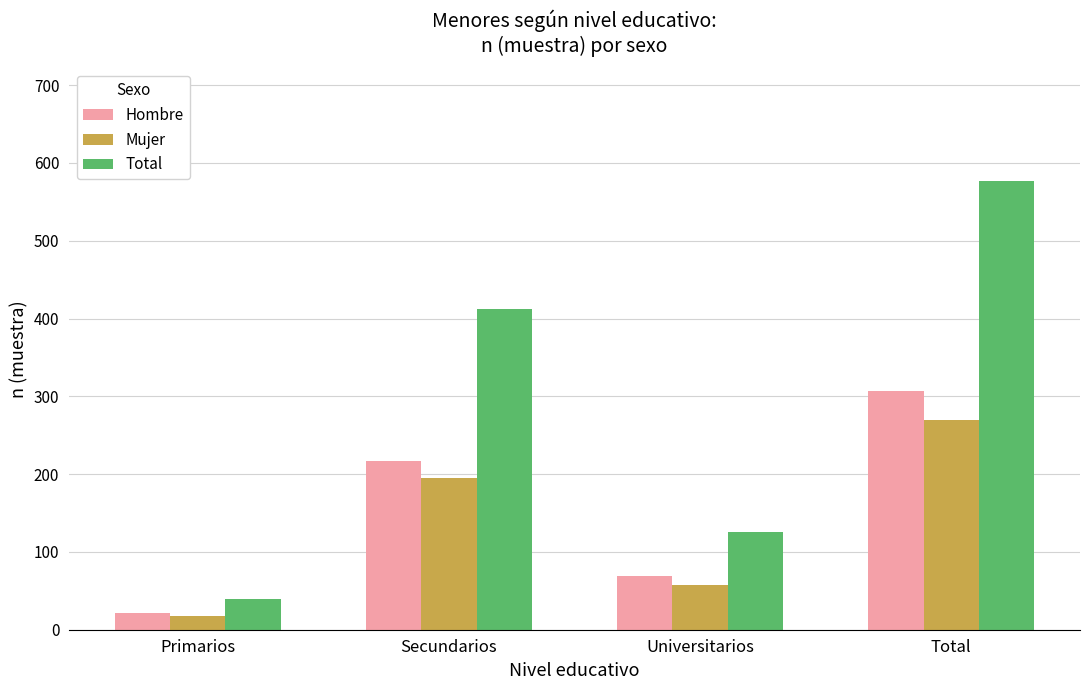

How many categories are shown in the chart?

4